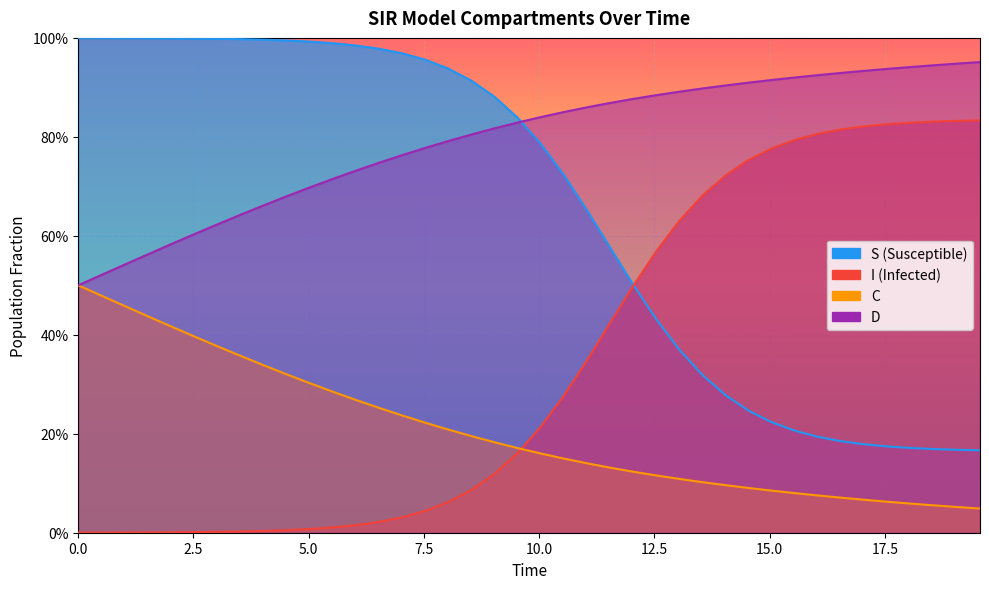

What is the sum of all D values?

31.7